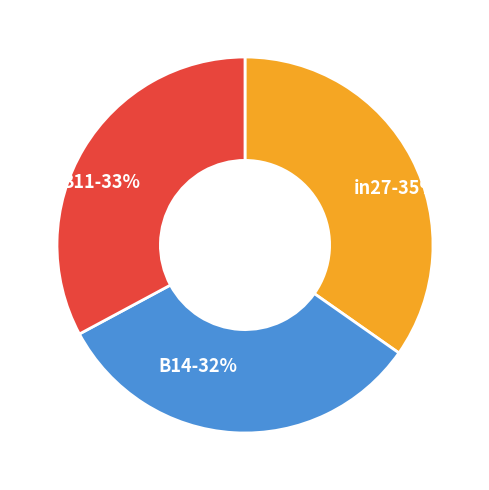

Is it true that in27 is 45% of the pie?

False